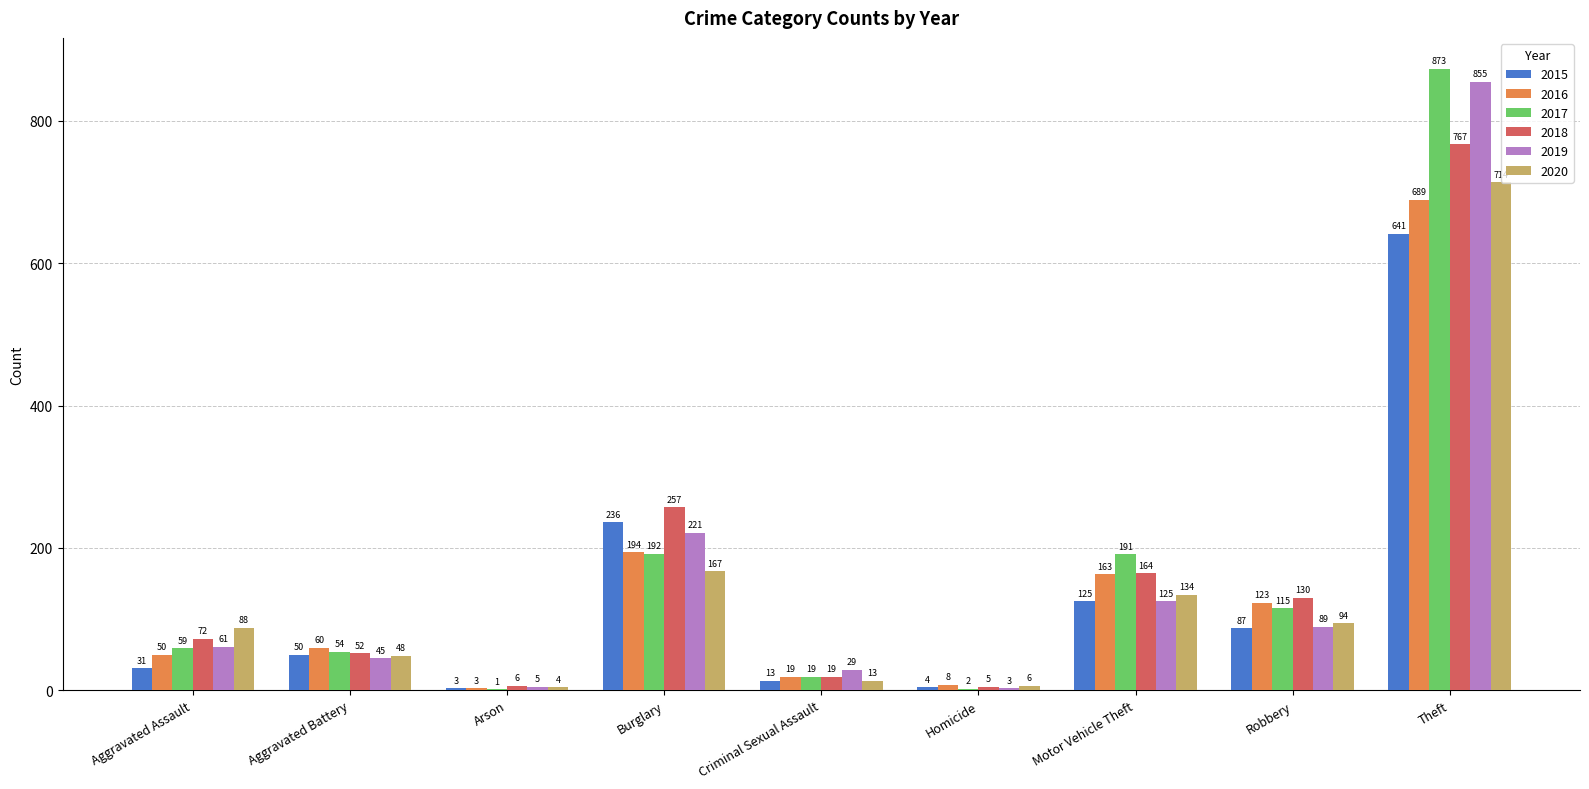

Is it true that 2020 equals 94 at Robbery?

True